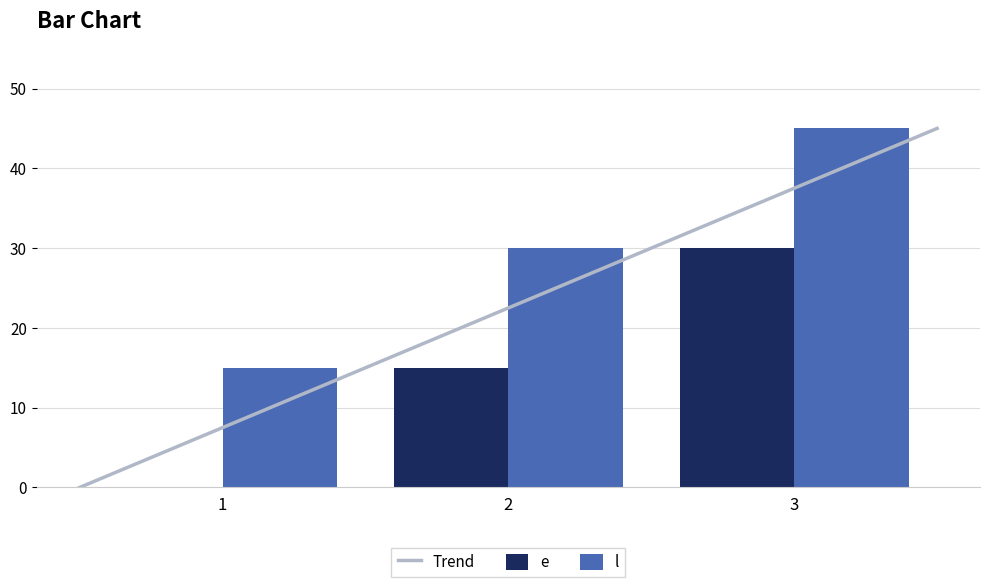

How many distinct data groups are displayed?

2